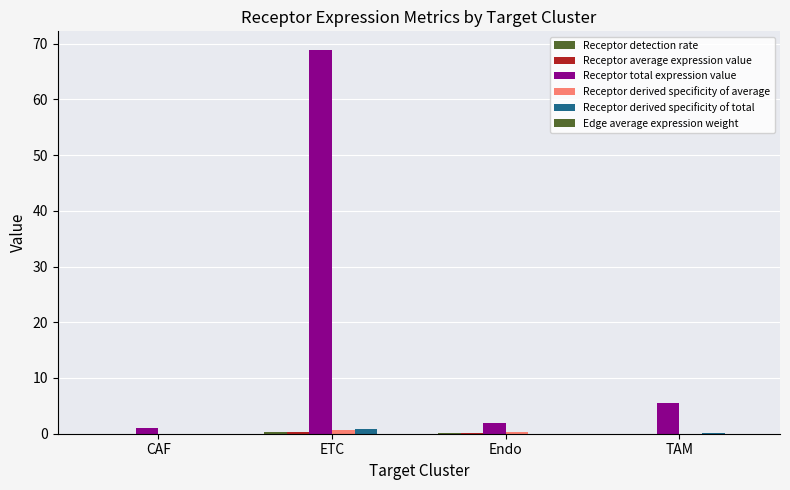

How many categories are shown in the chart?

4